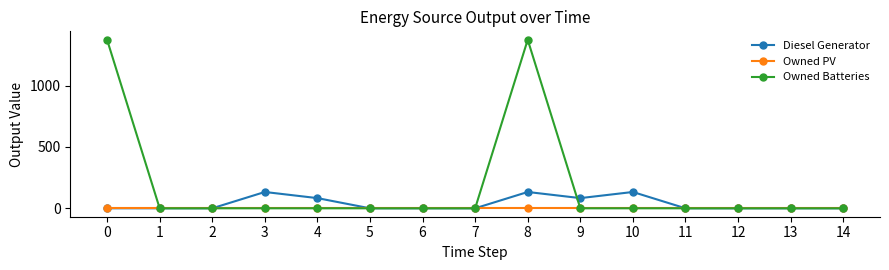

Between 8 and 11, which series saw the biggest shift?

Owned Batteries